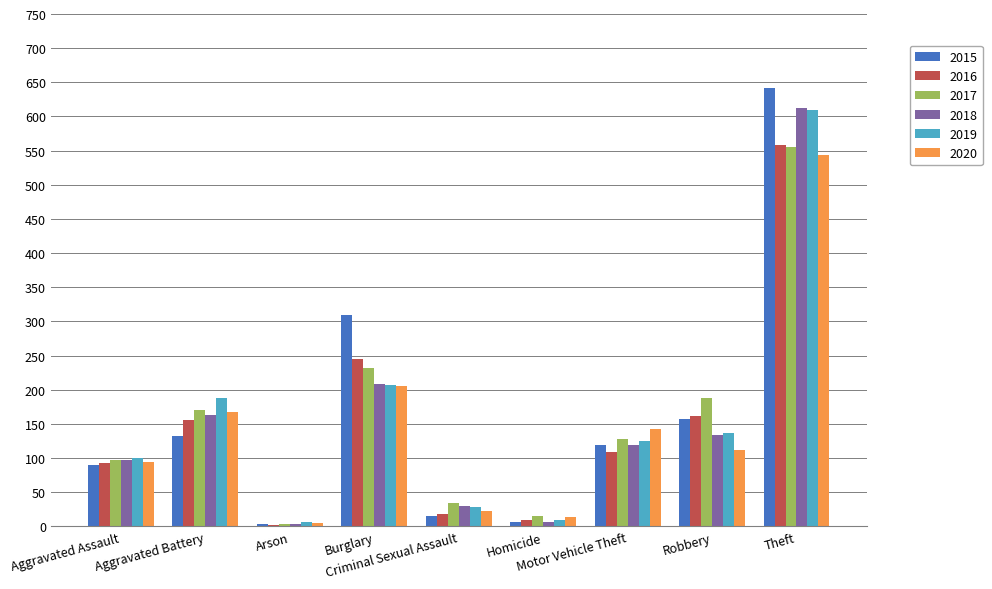

Which series has the largest range (max minus min)?

2015